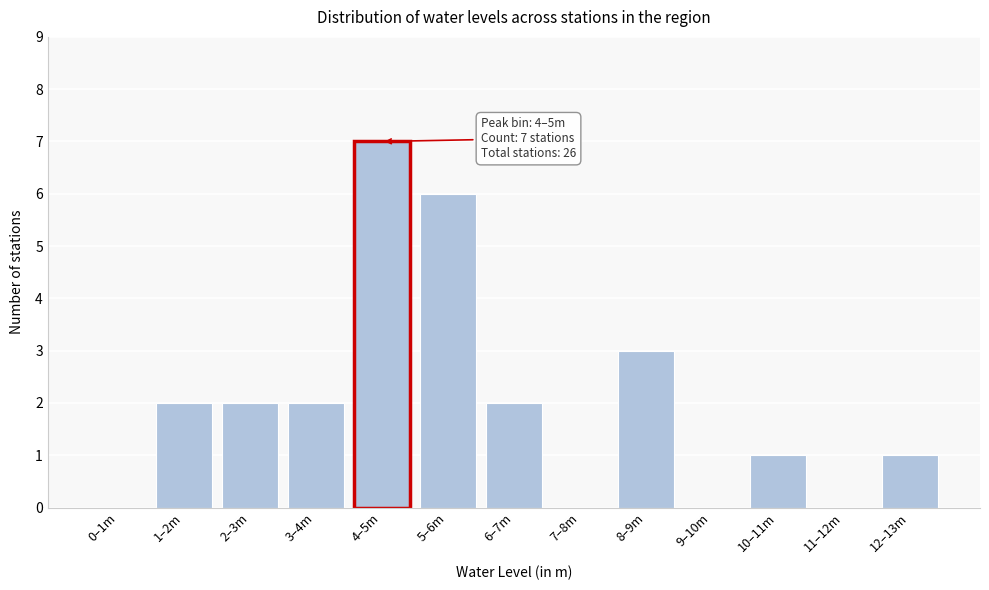

Reading left to right, extract all data points from this chart.

0–1m=0	1–2m=2	2–3m=2	3–4m=2	4–5m=7	5–6m=6	6–7m=2	7–8m=0	8–9m=3	9–10m=0	10–11m=1	11–12m=0	12–13m=1